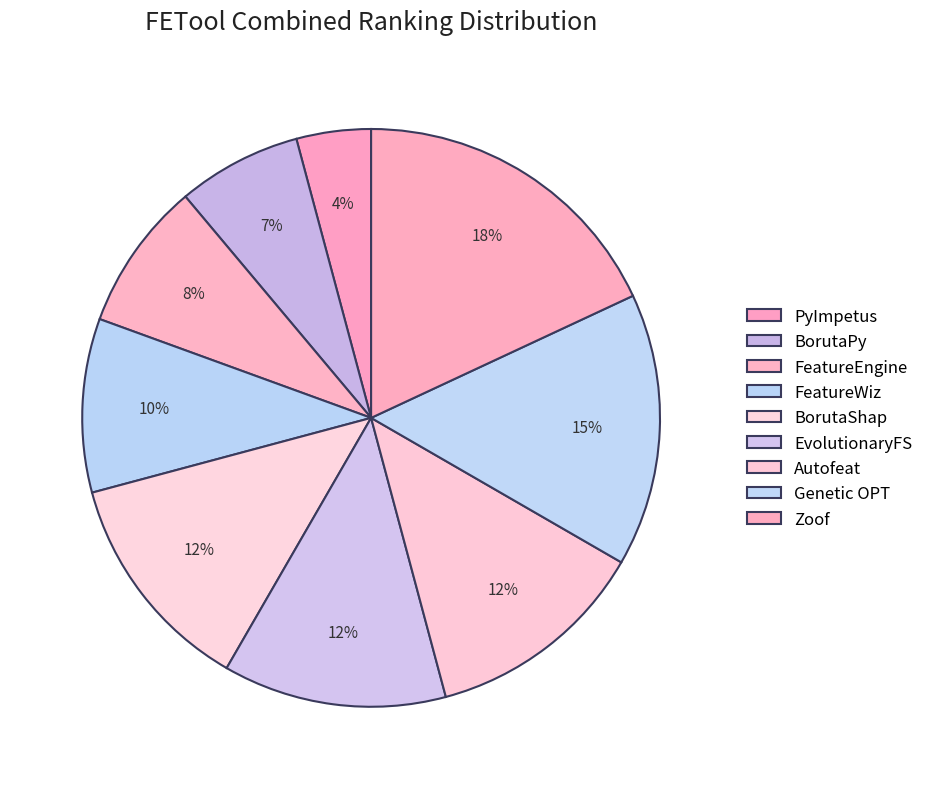

What is the total percentage of BorutaPy and PyImpetus?

11.1%